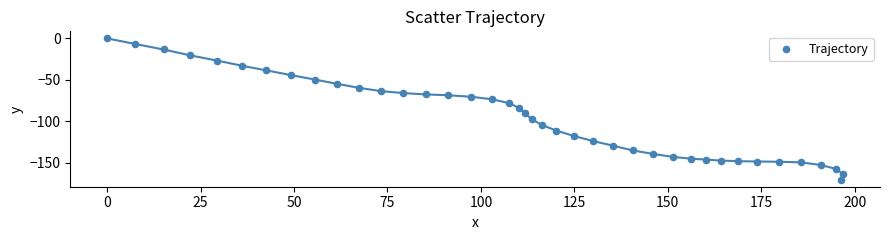

What is the range of X values (max minus min)?

196.9